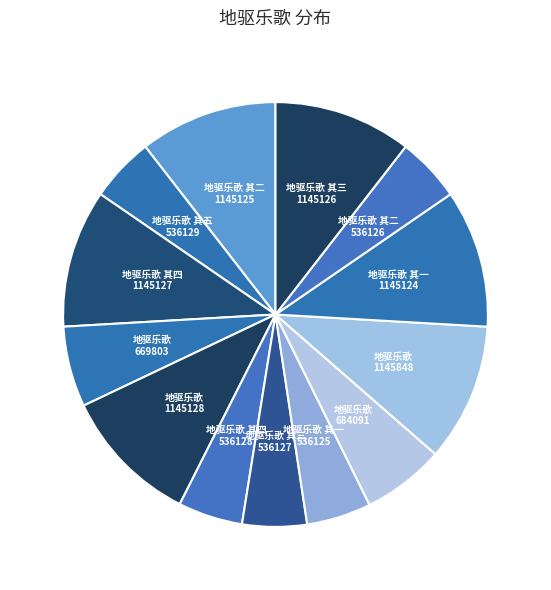

What is the ratio of the value at 地驱乐歌 1145848 to the value at 地驱乐歌 其一 1145124?

1.0